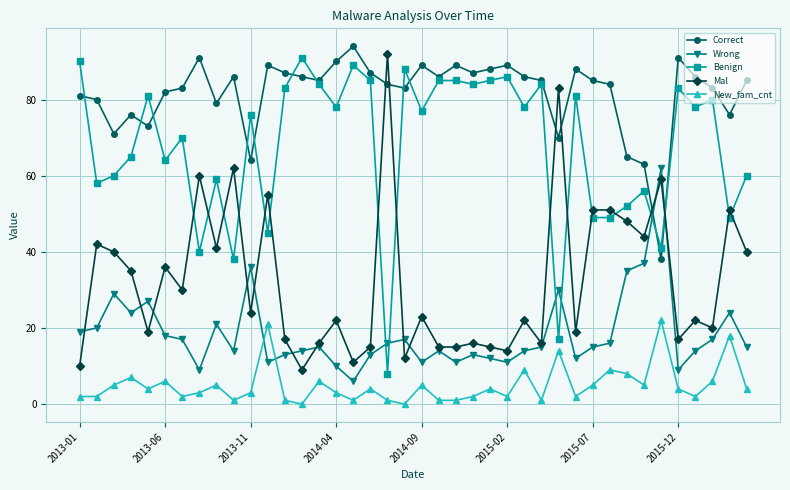

Rank the series by their average value, from lowest to highest.

New_fam_cnt, Wrong, Mal, Benign, Correct